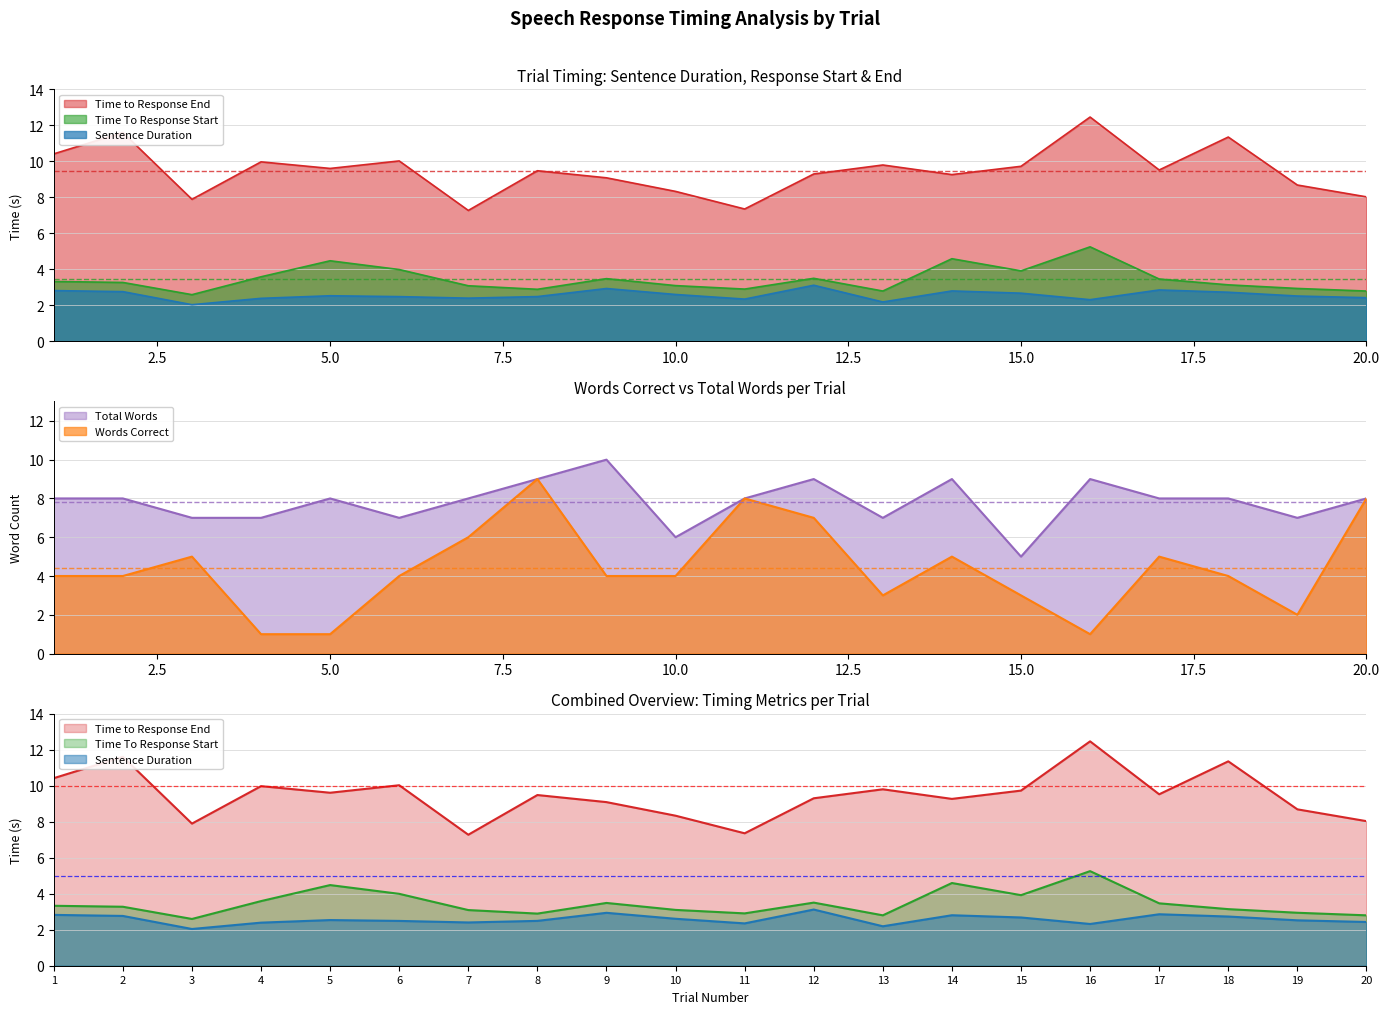

Rank the series by their maximum value, from highest to lowest.

Time to Response End, Total Words, Words Correct, Time To Response Start, Sentence Duration